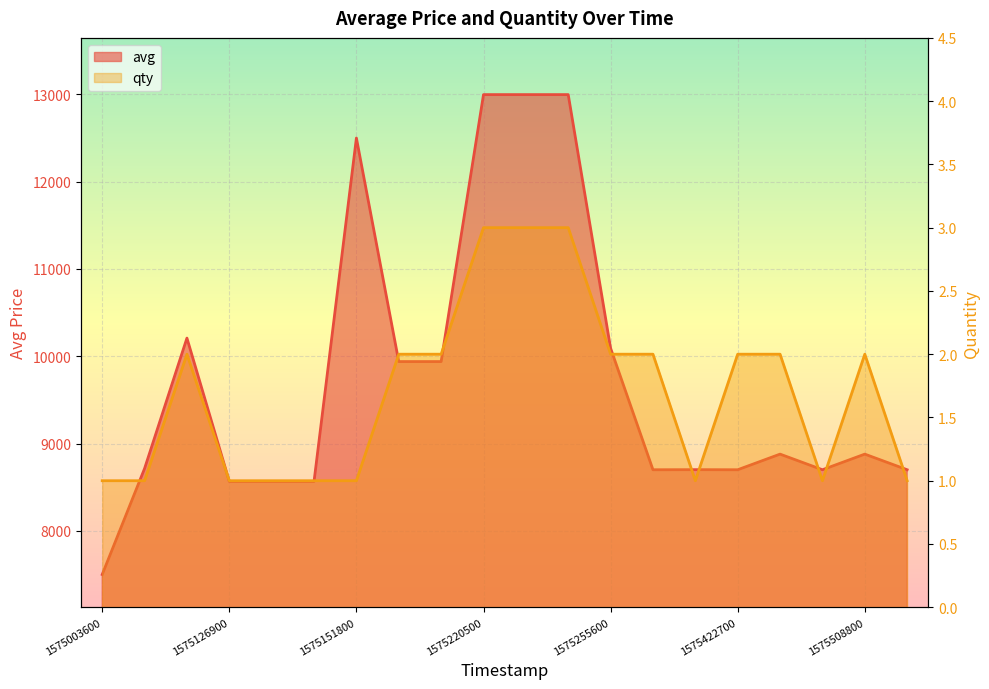

What is the value of the qty point at the 2nd from the left?

1